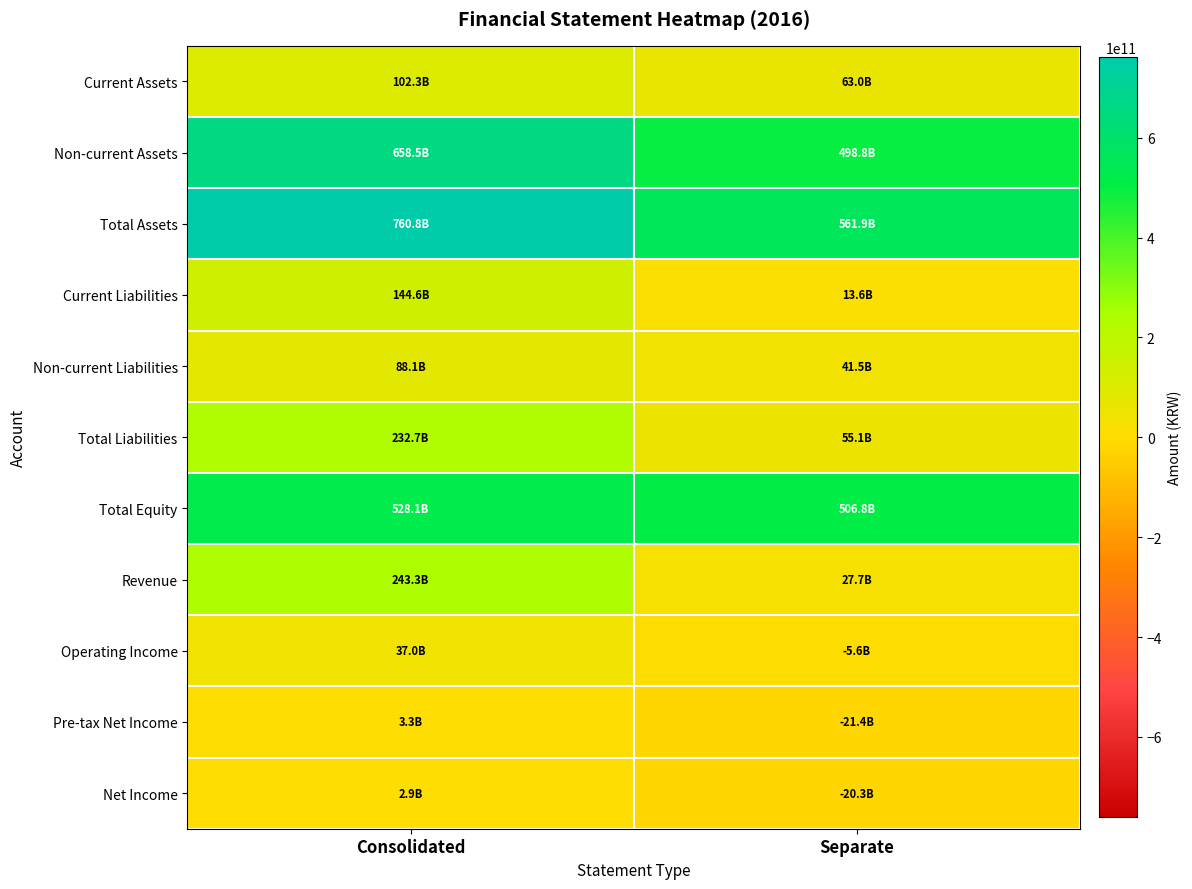

How many distinct data groups are displayed?

11